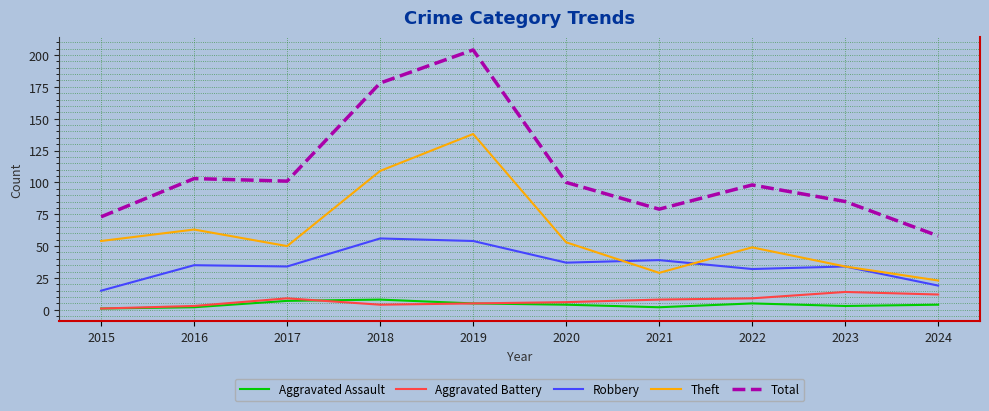

At 2024, list the series in order from largest to smallest.

Total, Theft, Robbery, Aggravated Battery, Aggravated Assault